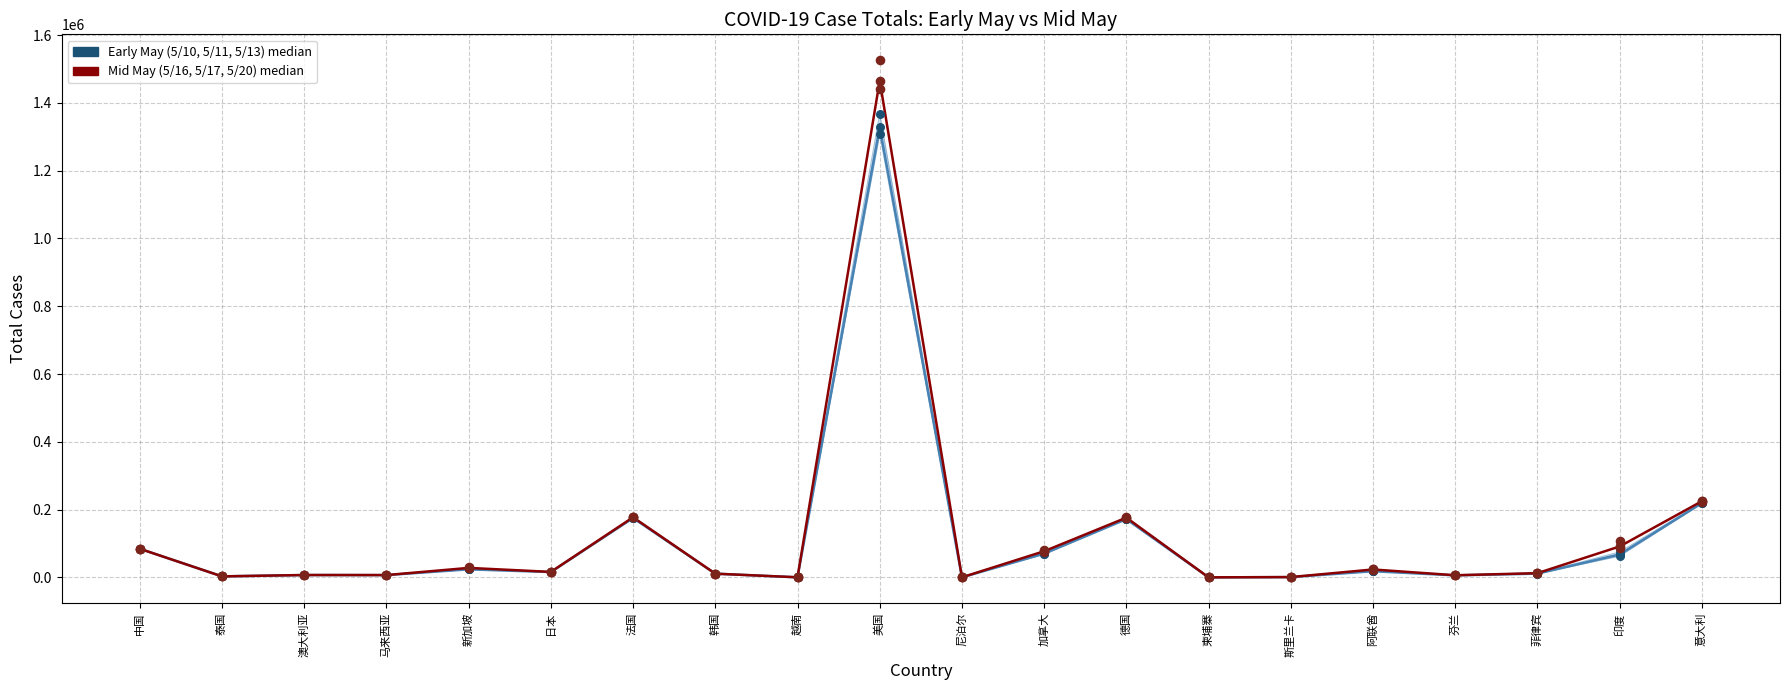

What is the total value across all series at 泰国?

18128